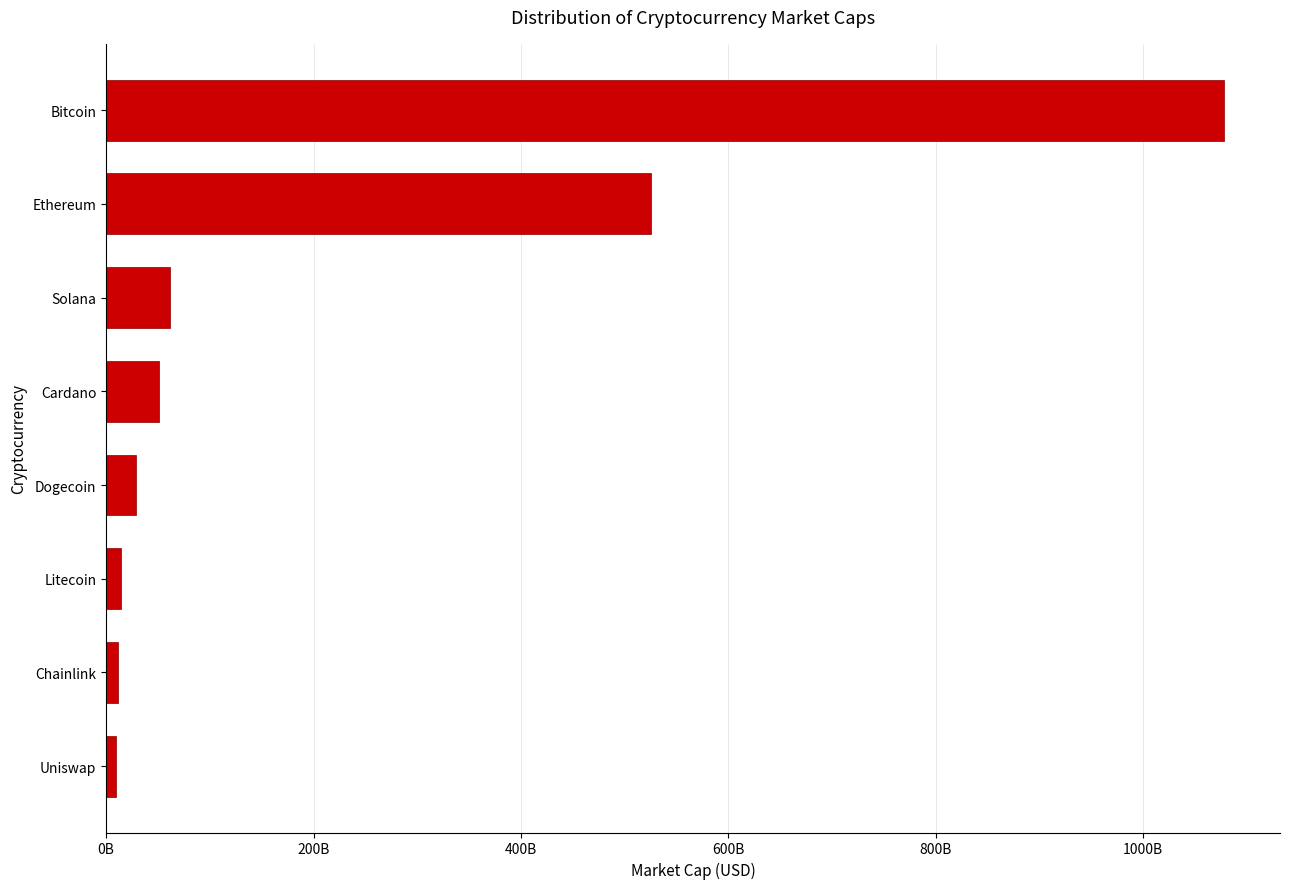

What is the minimum value shown in the chart?

9120561529